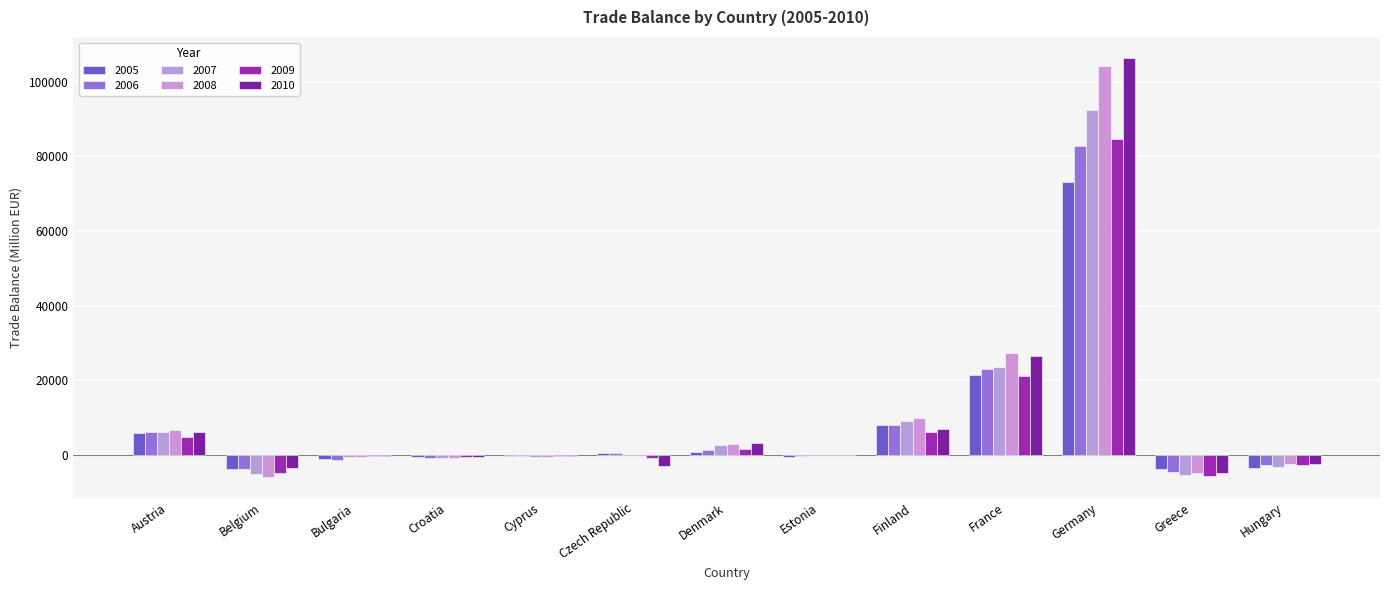

Count the number of data series in this chart.

6